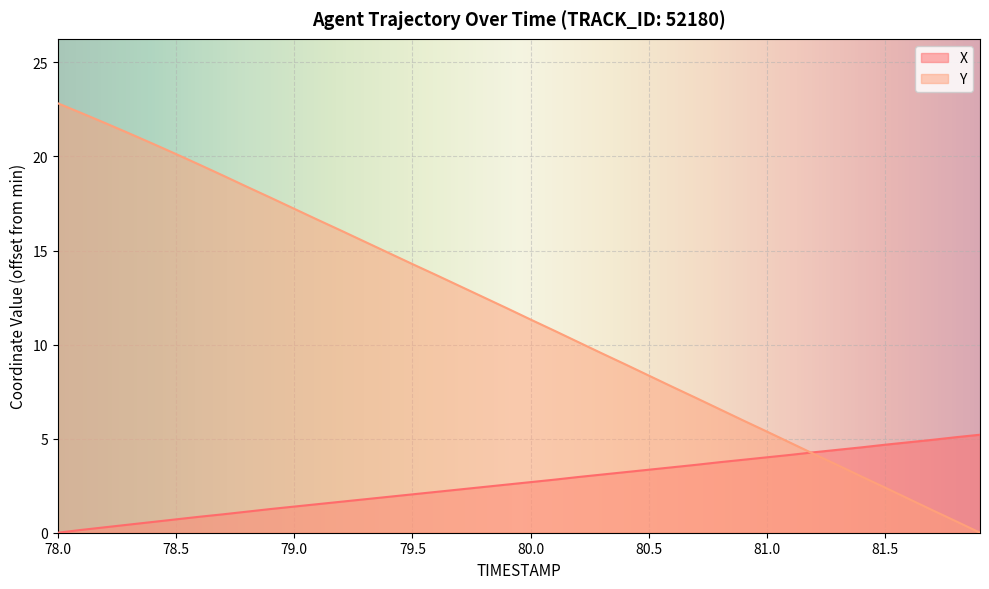

The X series shows 2.1 at 78.0. True or false?

False